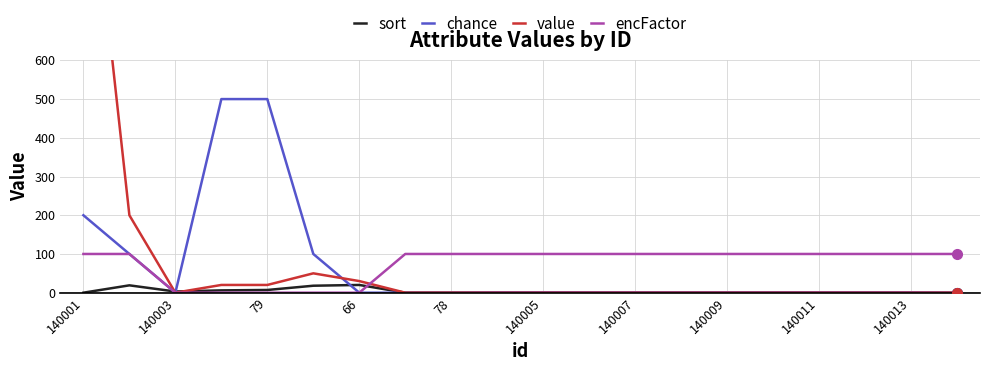

True or false: encFactor has a value of 147 at 140005.

False